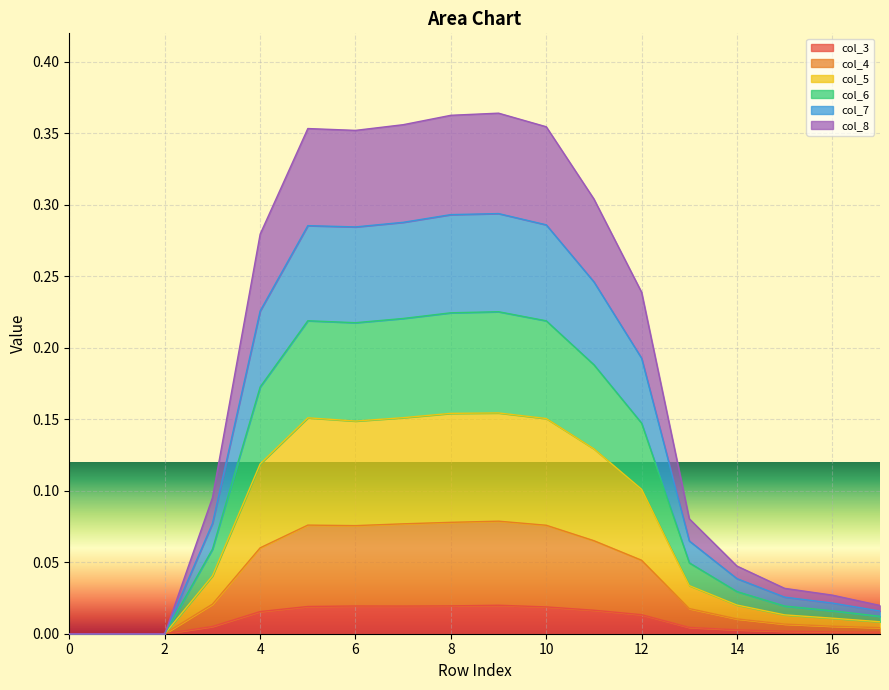

At how many categories does at least one series exceed 0?

15